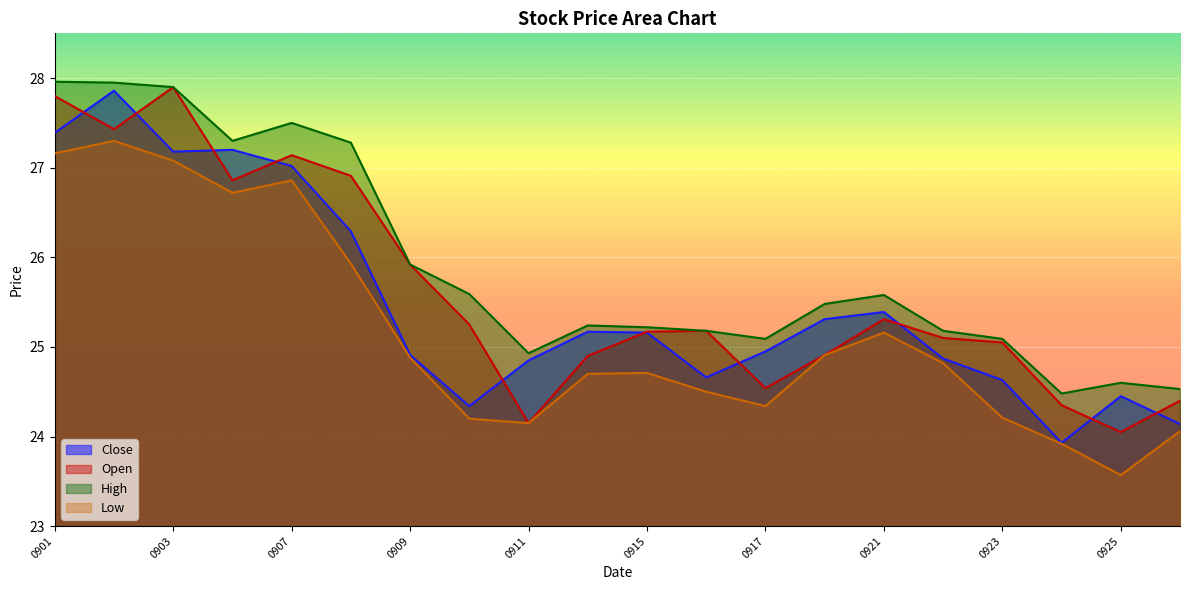

True or false: Low has more than 1 points higher than both neighbors.

True